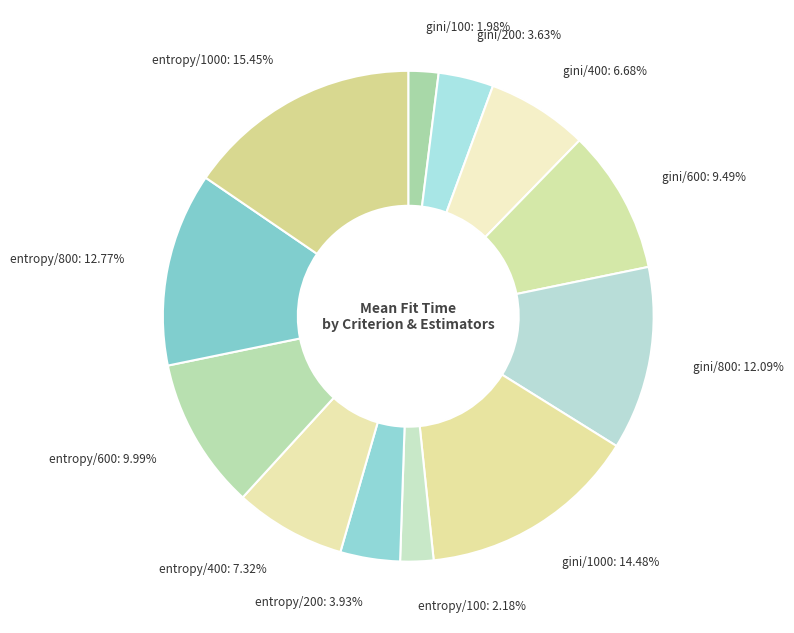

What is the ratio of the value at gini/200: 3.63% to the value at entropy/800: 12.77%?

0.3